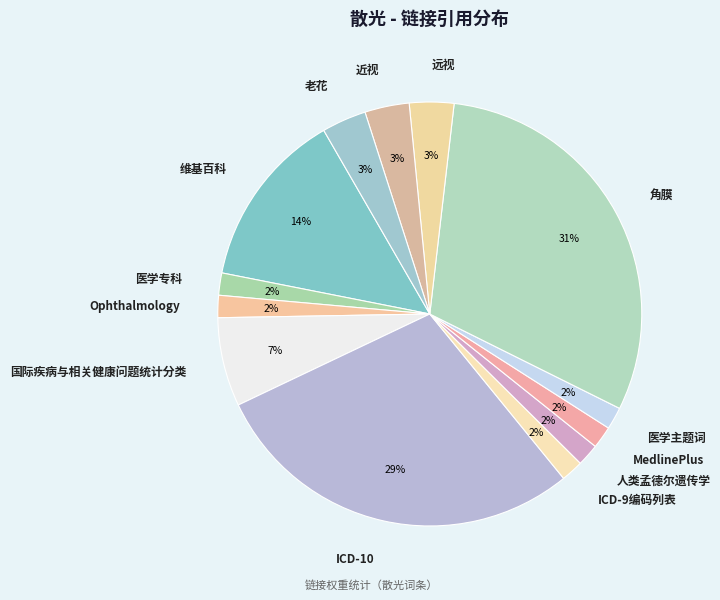

To the nearest percent, what is the average slice percentage?

8%